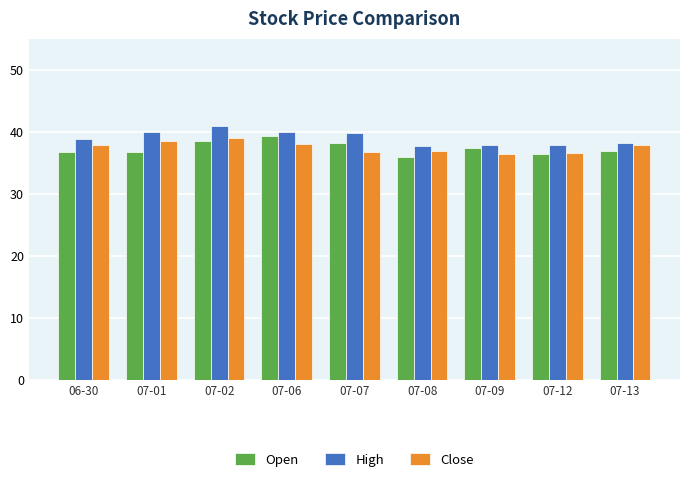

Is the value of High at 07-06 greater than the value of Close at 07-13?

Yes